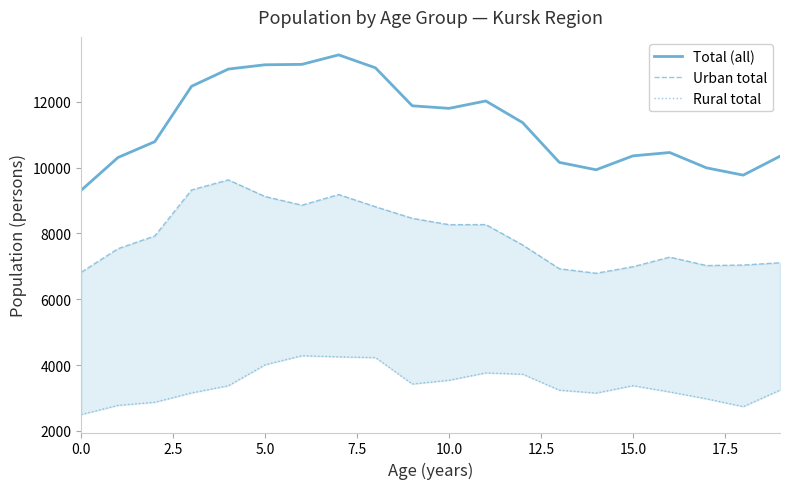

Is this an area chart (filled region under the line)?

No